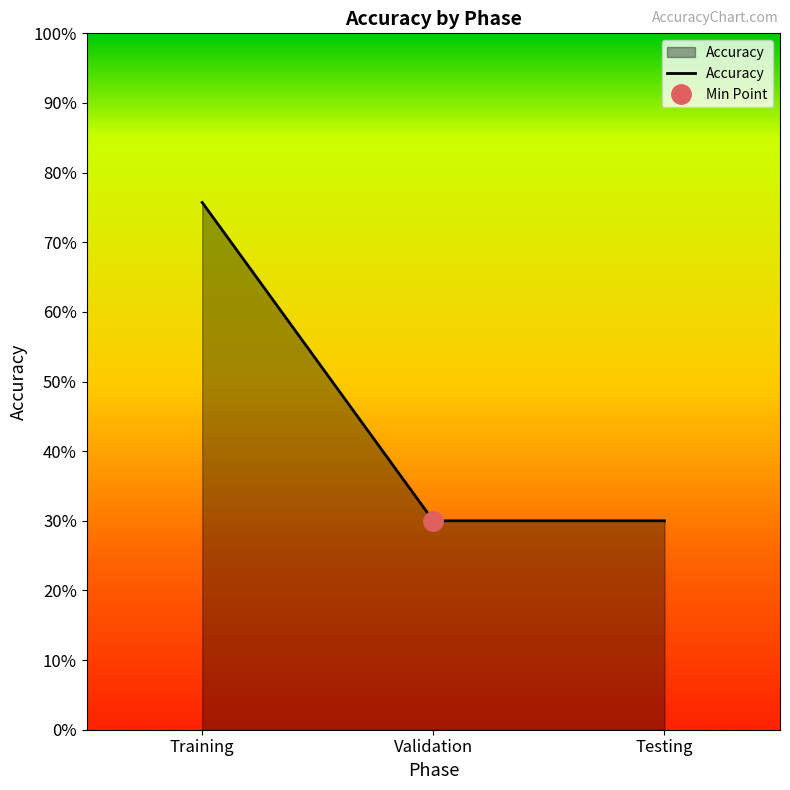

What is the label of the 3rd point from the right?

Training